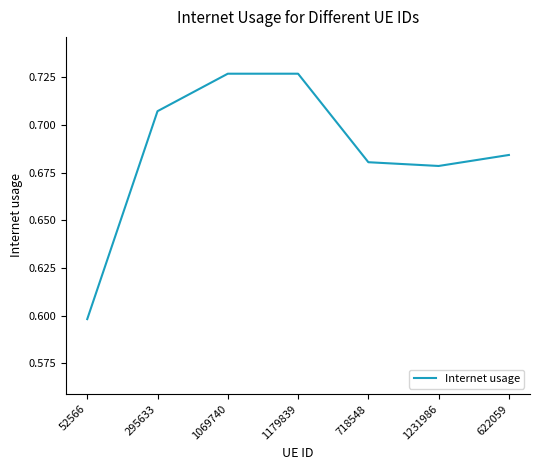

What is the sum of the values at 622059 and 1179839?

1.4